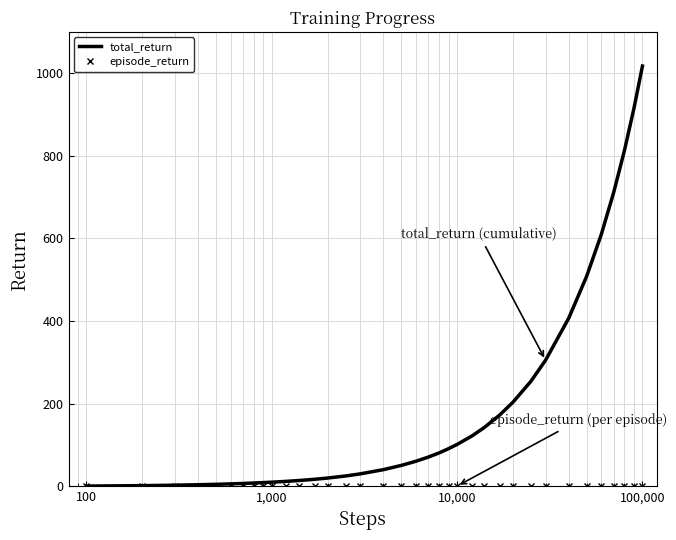

What is the maximum value shown in the chart?

1017.2